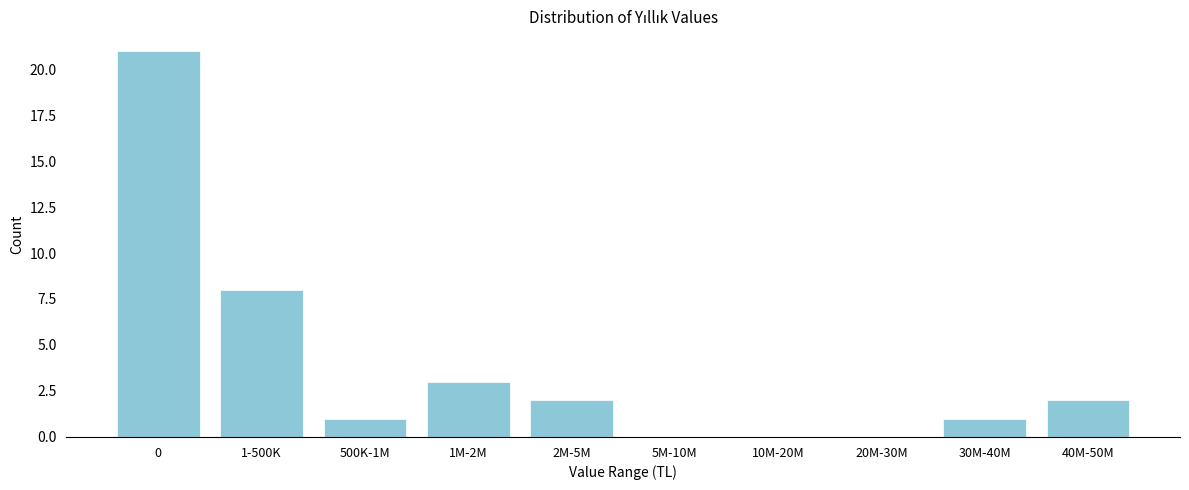

Reading left to right, extract all data points from this chart.

0=21	1-500K=8	500K-1M=1	1M-2M=3	2M-5M=2	5M-10M=0	10M-20M=0	20M-30M=0	30M-40M=1	40M-50M=2